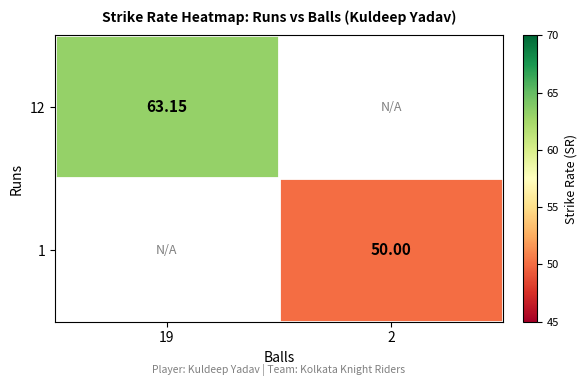

Rank the categories by 12 value from lowest to highest.

19, 2